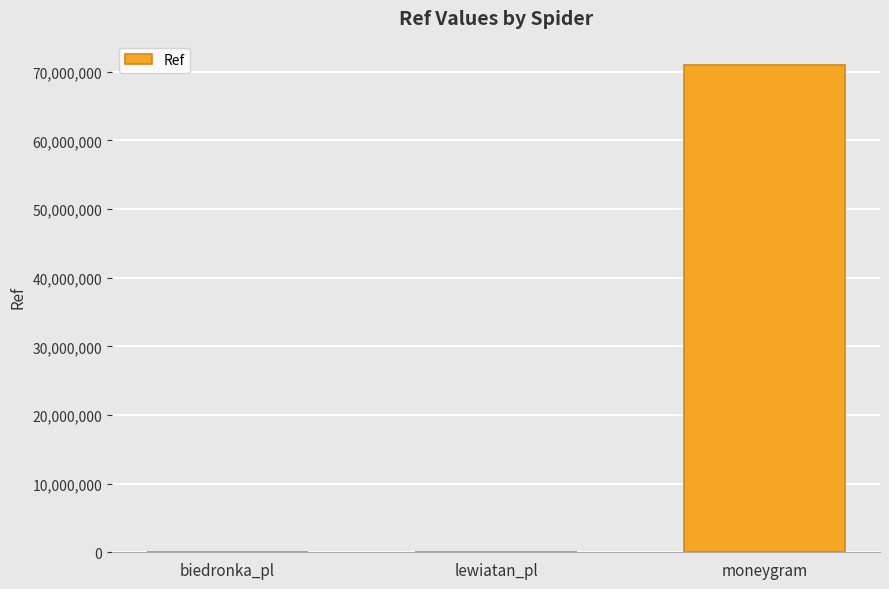

What is the greatest value displayed?

70989180